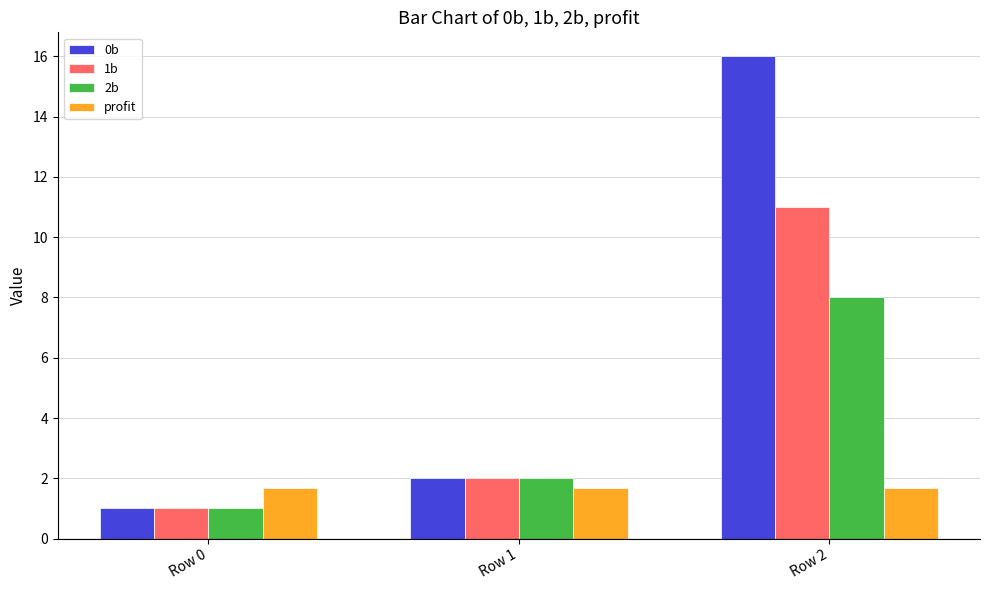

What is the value of the 1b bar at the 3rd from the left?

11.0